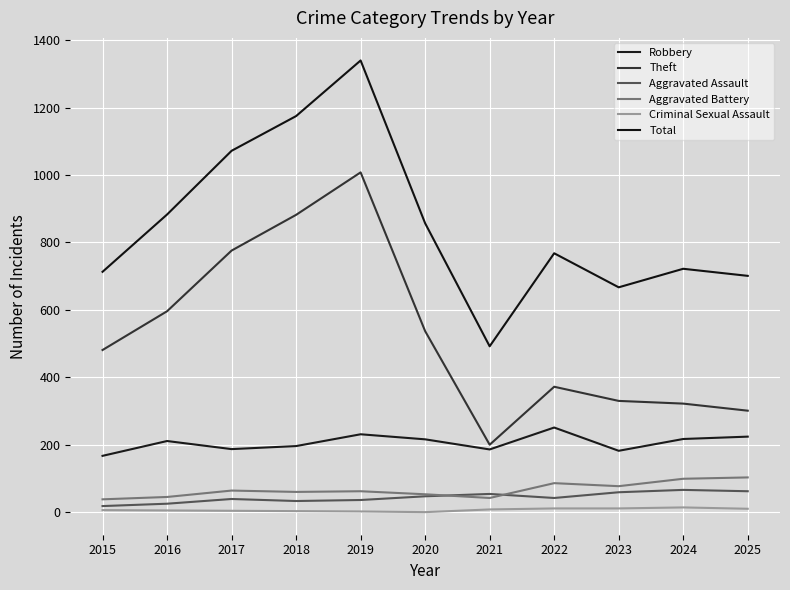

What is the minimum value for Theft?

200